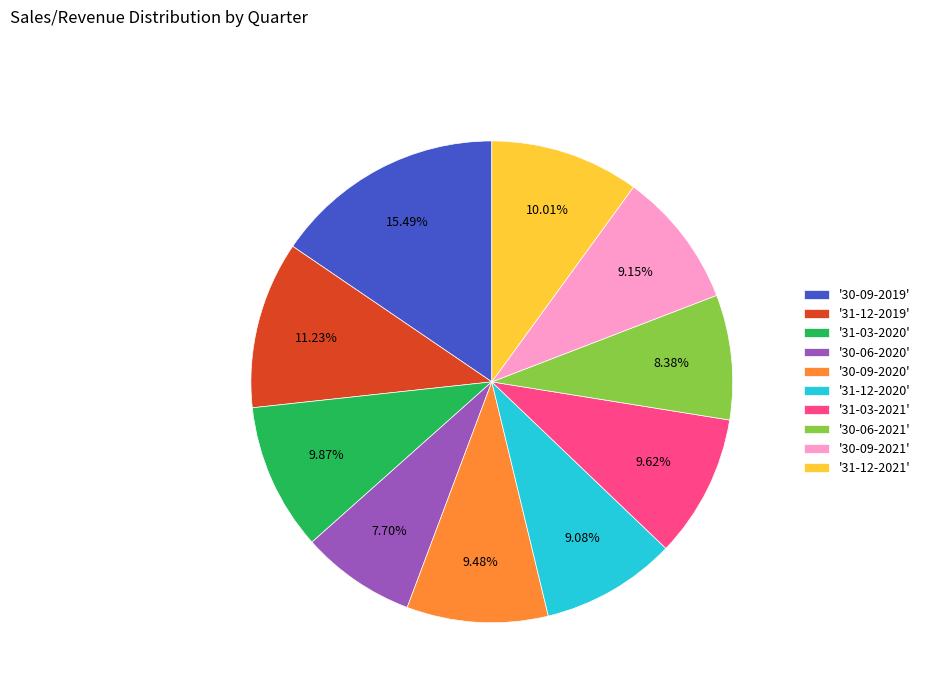

How many slices are in this pie chart?

10